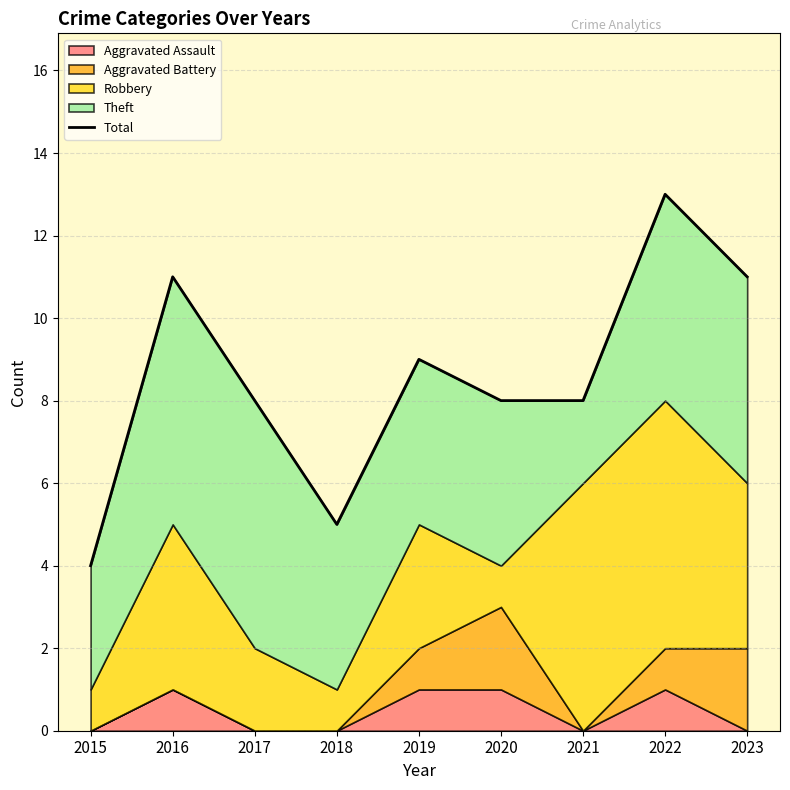

Read the value at 2023.

11